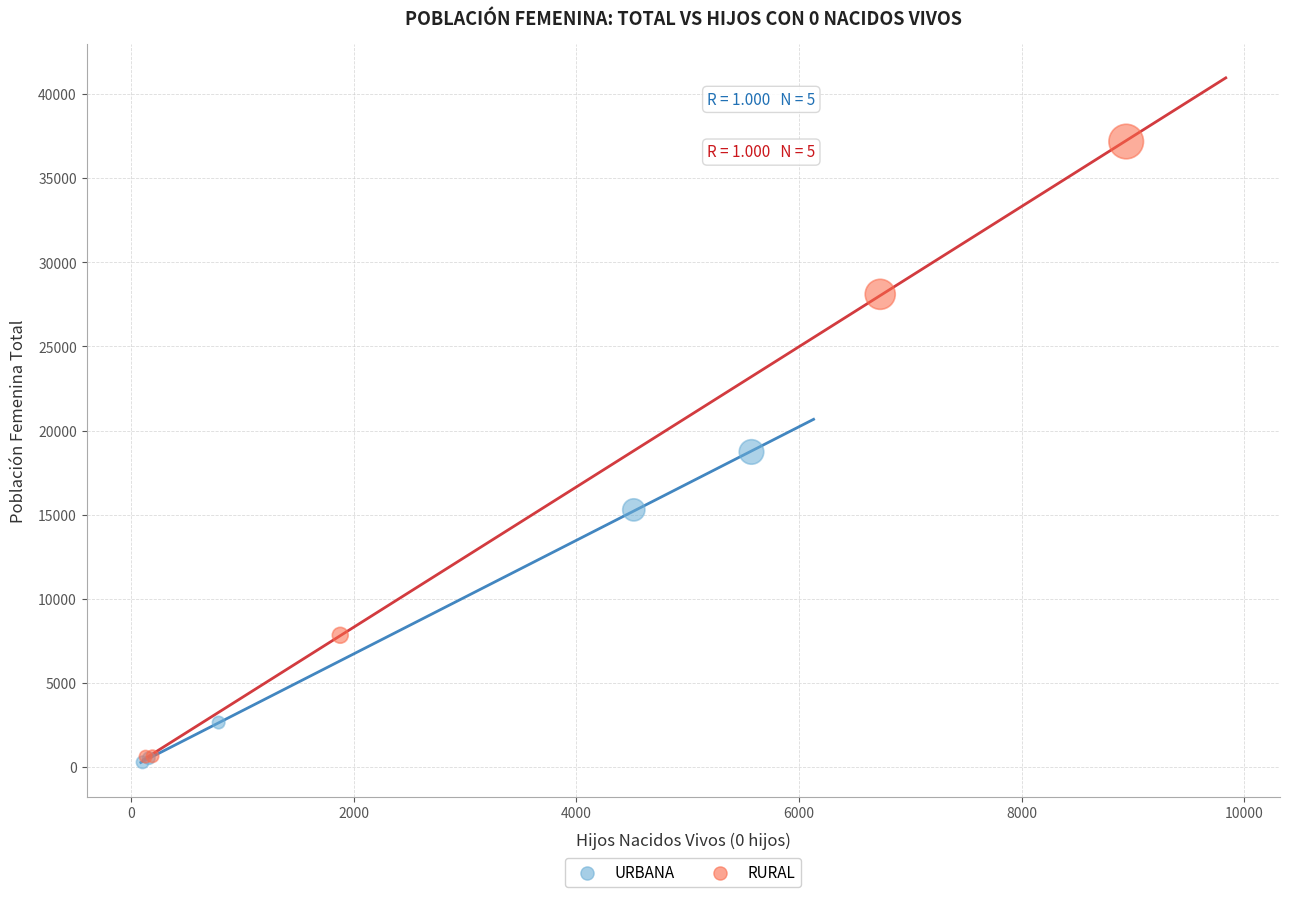

What are all the series names shown in the legend?

URBANA, RURAL